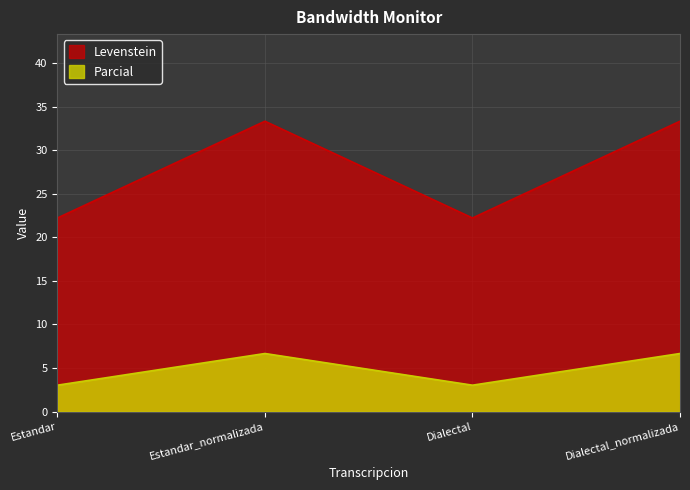

True or false: Levenstein has a value of 33.3 at Dialectal_normalizada.

True